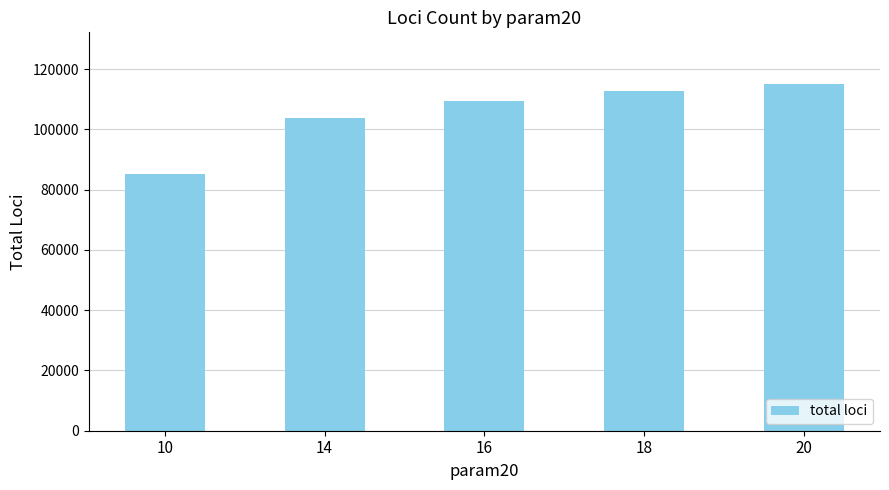

What is the ratio of the value at 16 to the value at 14?

1.1